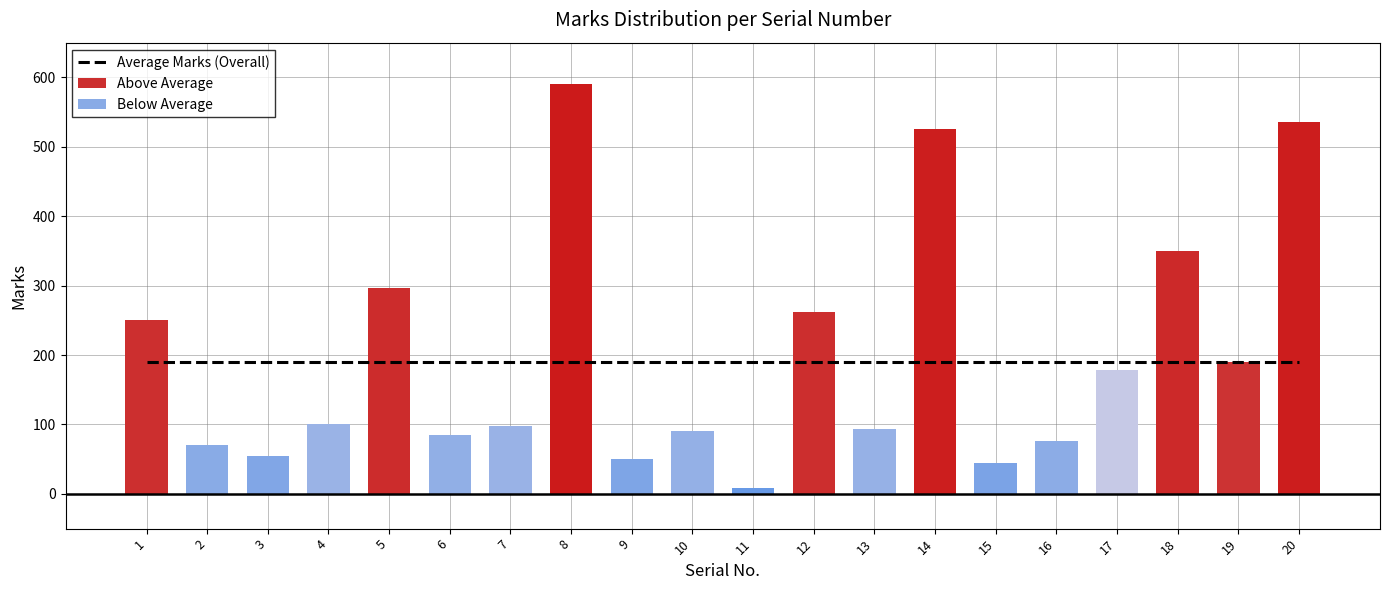

Reading left to right, what are all the values shown in this chart?

Marks: 250	70	55	101	297	85	98	590	50	90	8	262	93	526	44	76	179	350	190	536
Mean_Marks: 190	190	190	190	190	190	190	190	190	190	190	190	190	190	190	190	190	190	190	190